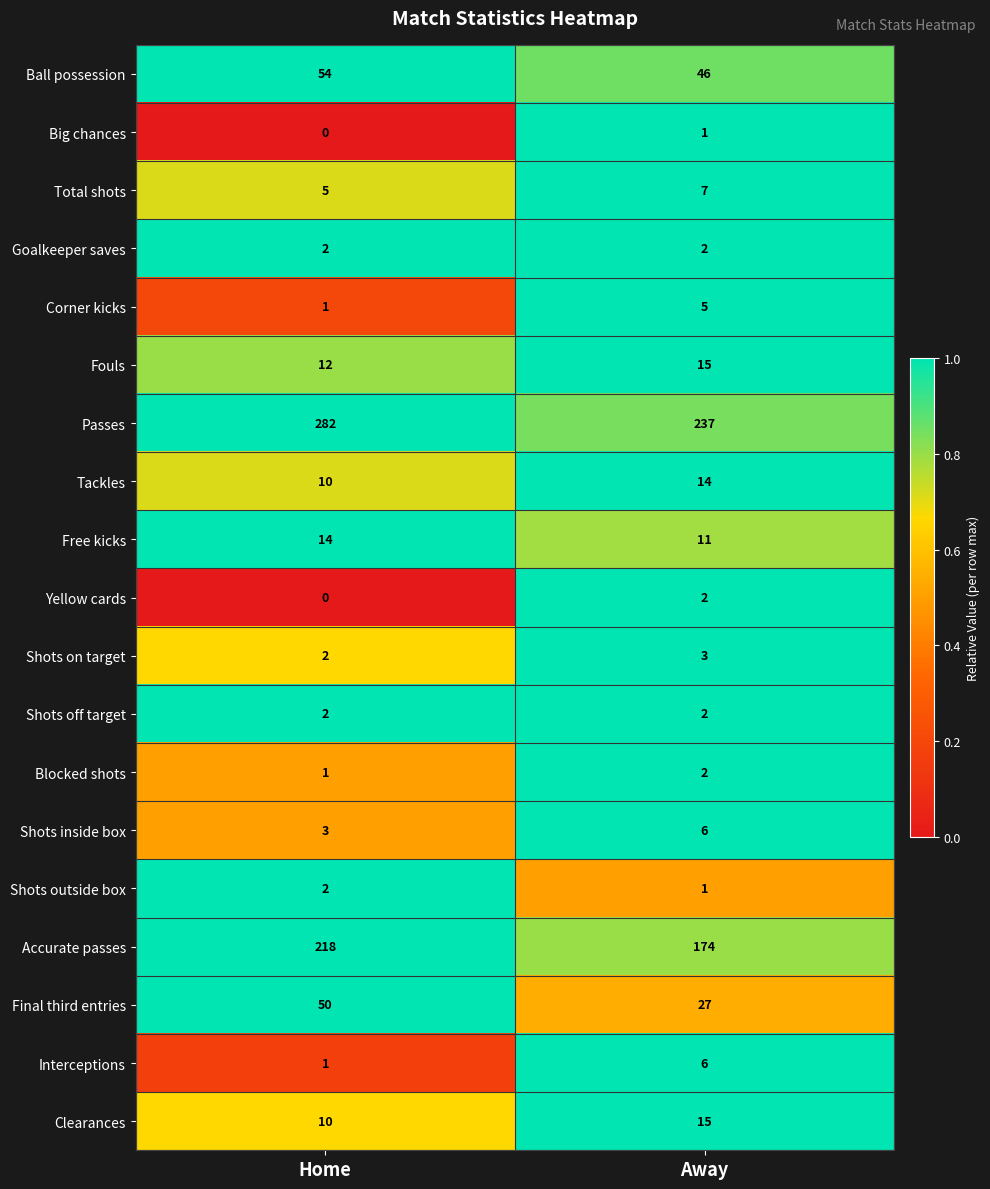

Is it true that Interceptions equals 6 at Away?

True